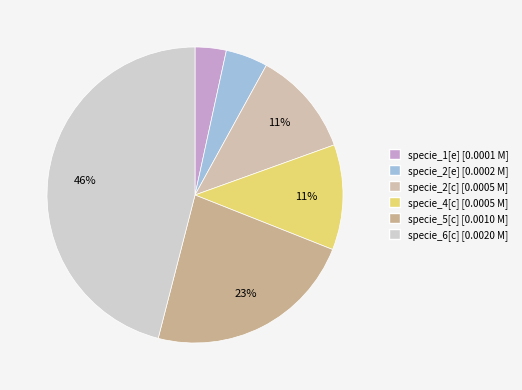

True or false: specie_1[e] accounts for 1% of the total.

False